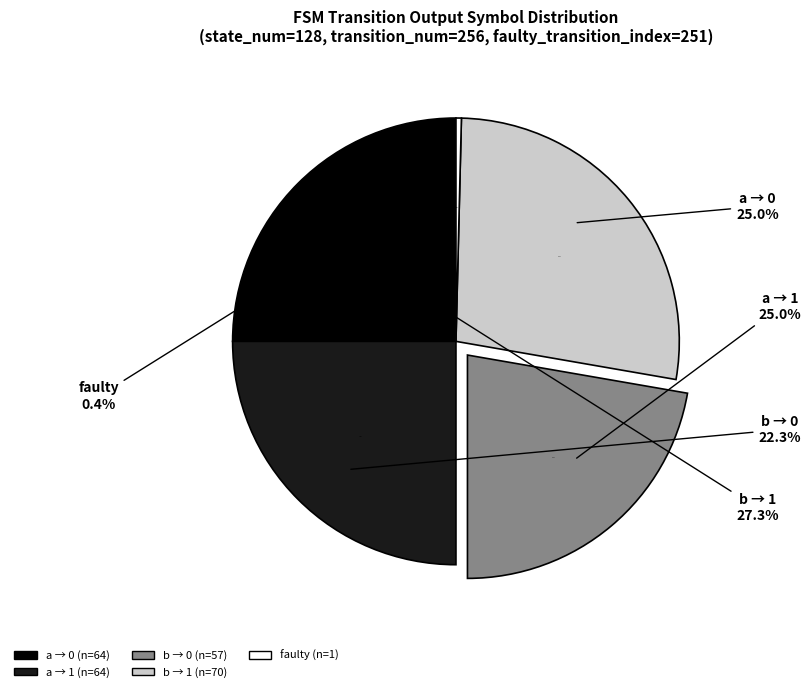

Is output_symbol=0 (input a) the majority of the pie?

No